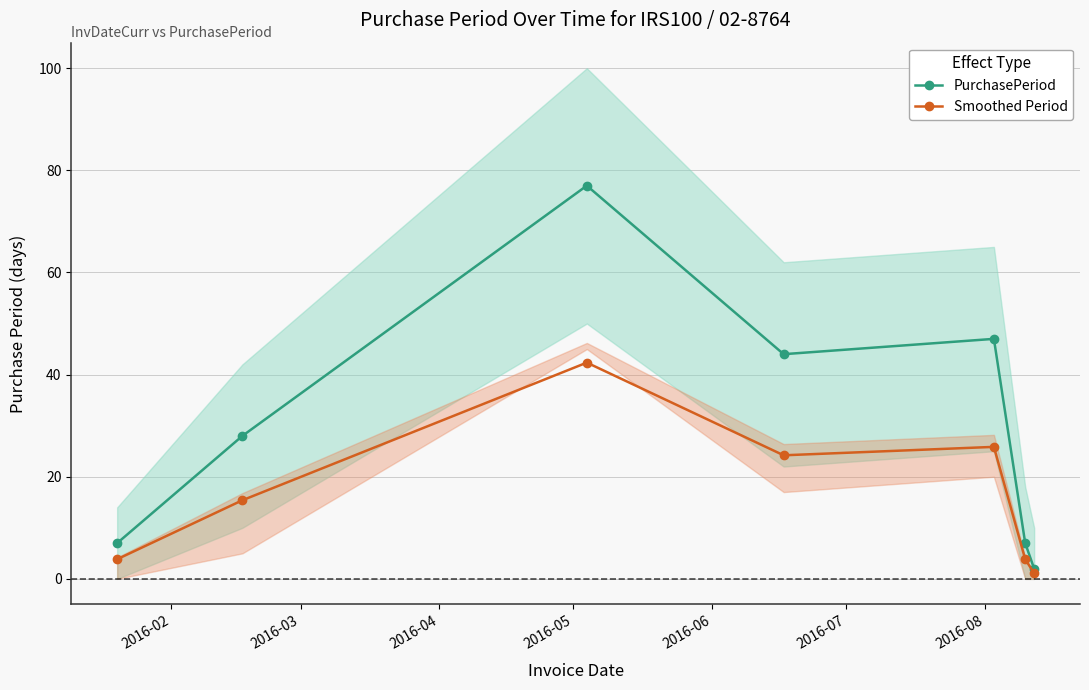

Rank the series by their average value, from lowest to highest.

Smoothed Period, PurchasePeriod